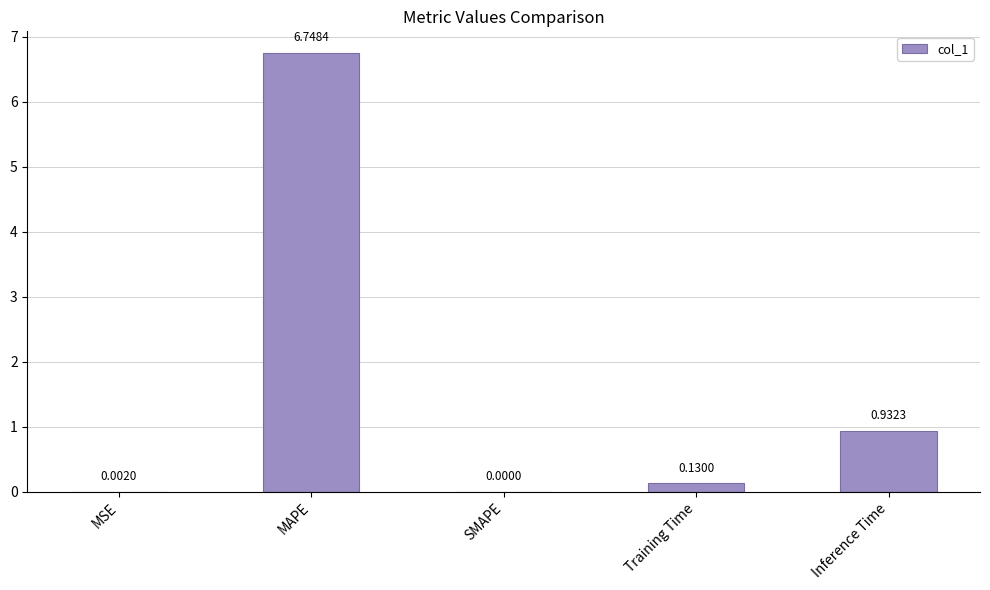

Which label corresponds to the largest value in the chart?

MAPE